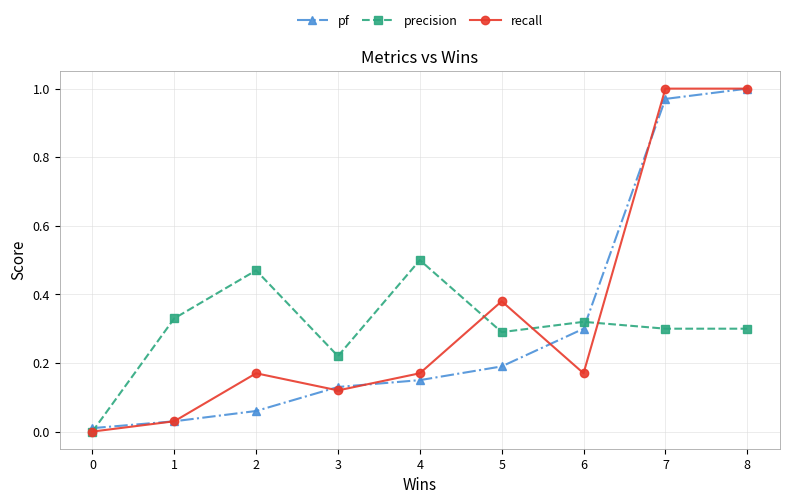

List the series in order of their overall mean, lowest first.

precision, pf, recall